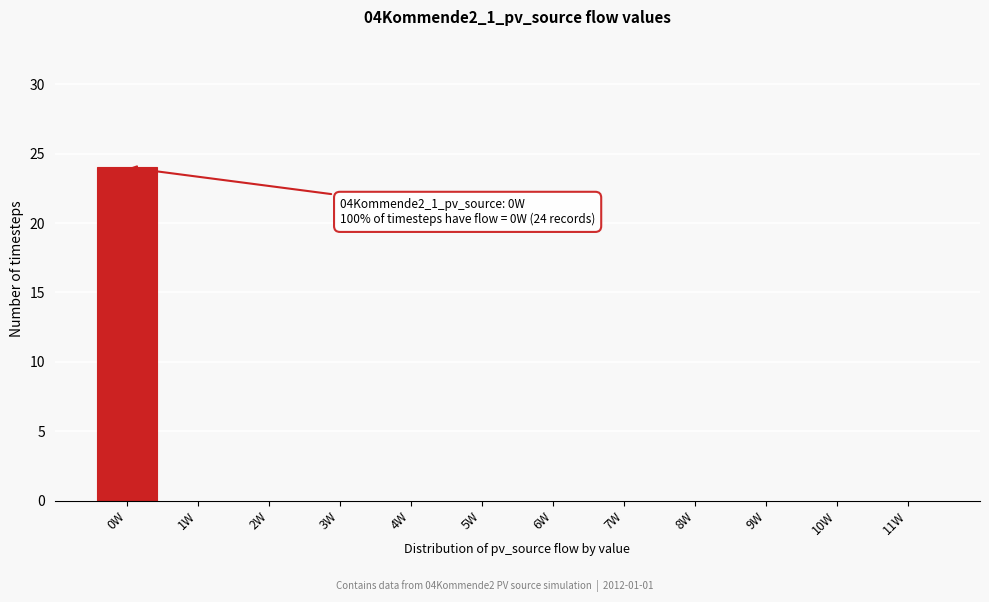

Reading right to left, transcribe all the data shown in this chart.

11W=0	10W=0	9W=0	8W=0	7W=0	6W=0	5W=0	4W=0	3W=0	2W=0	1W=0	0W=24